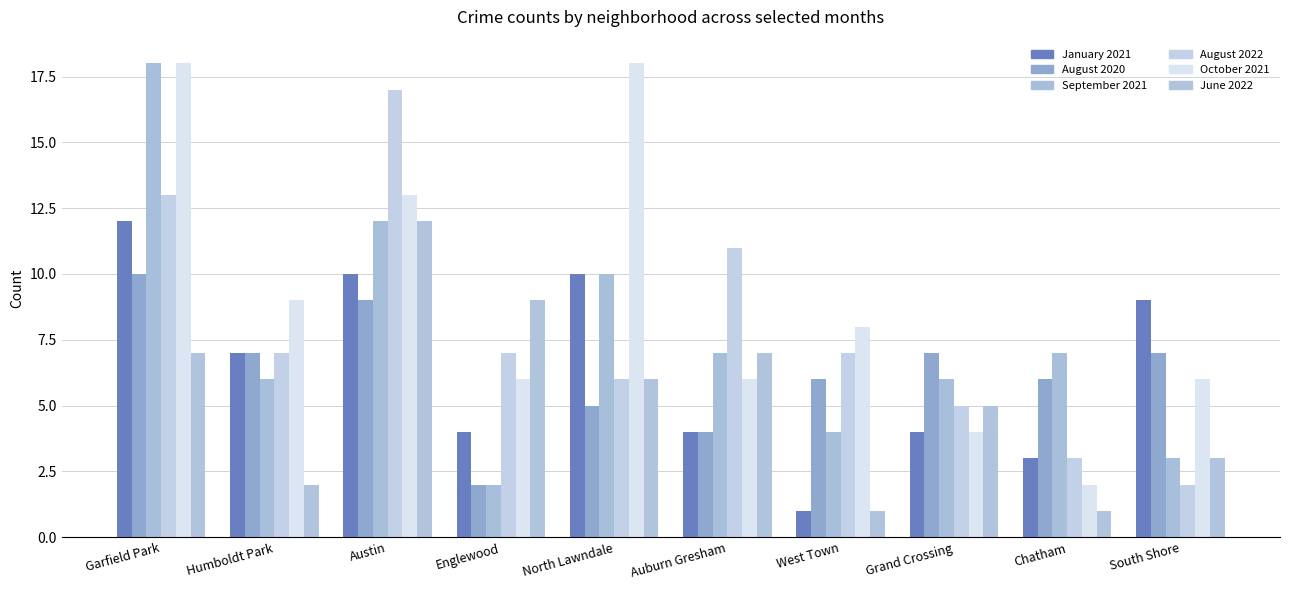

Is the value of January 2021 at South Shore greater than the value of September 2021 at Englewood?

Yes